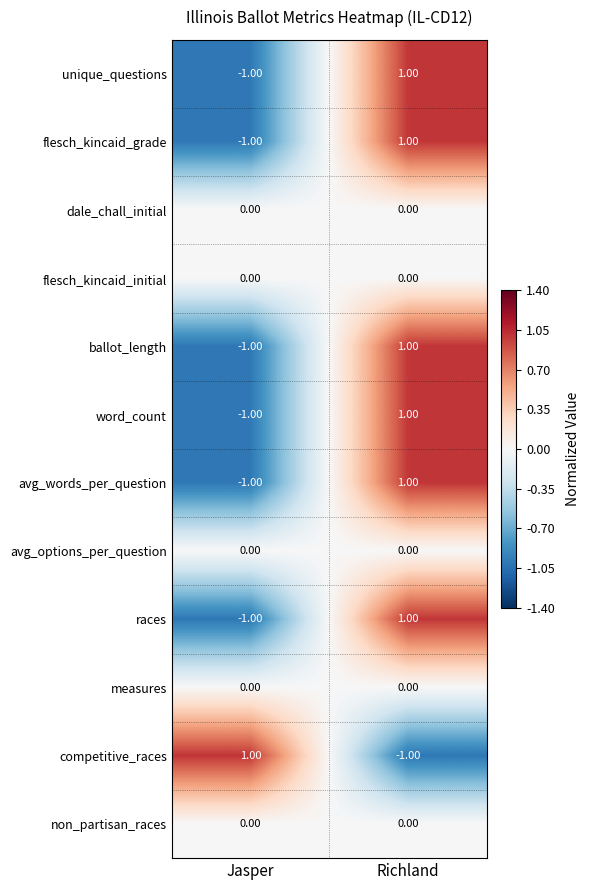

At which category is the sum across all series the highest?

Richland